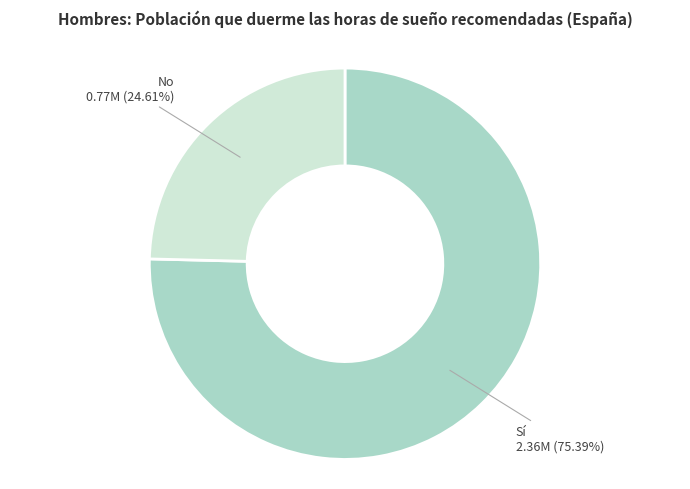

Rank the categories by value from lowest to highest.

No, Sí